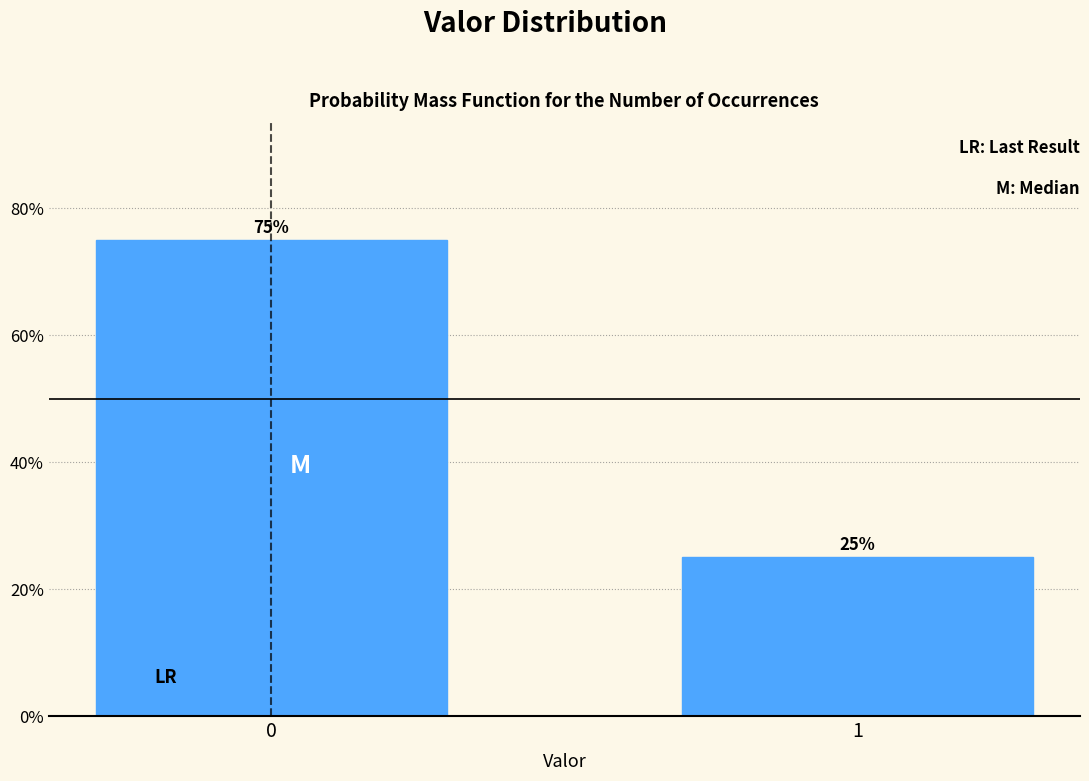

Reading left to right, transcribe all the data shown in this chart.

0=75	1=25